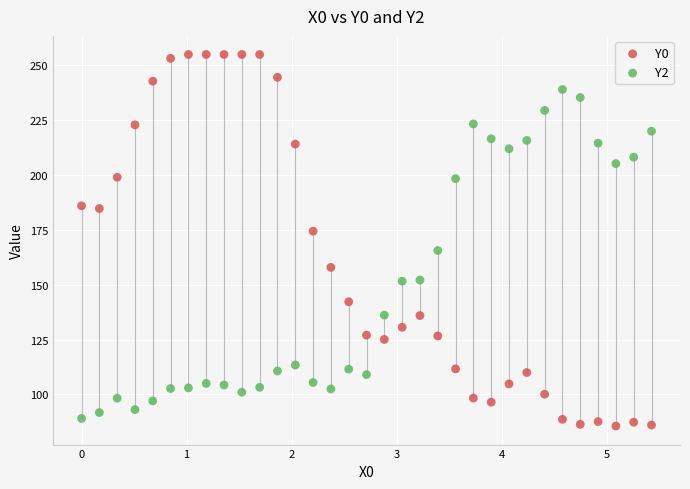

Across all data points, what is the range of Y values (max minus min)?

169.5